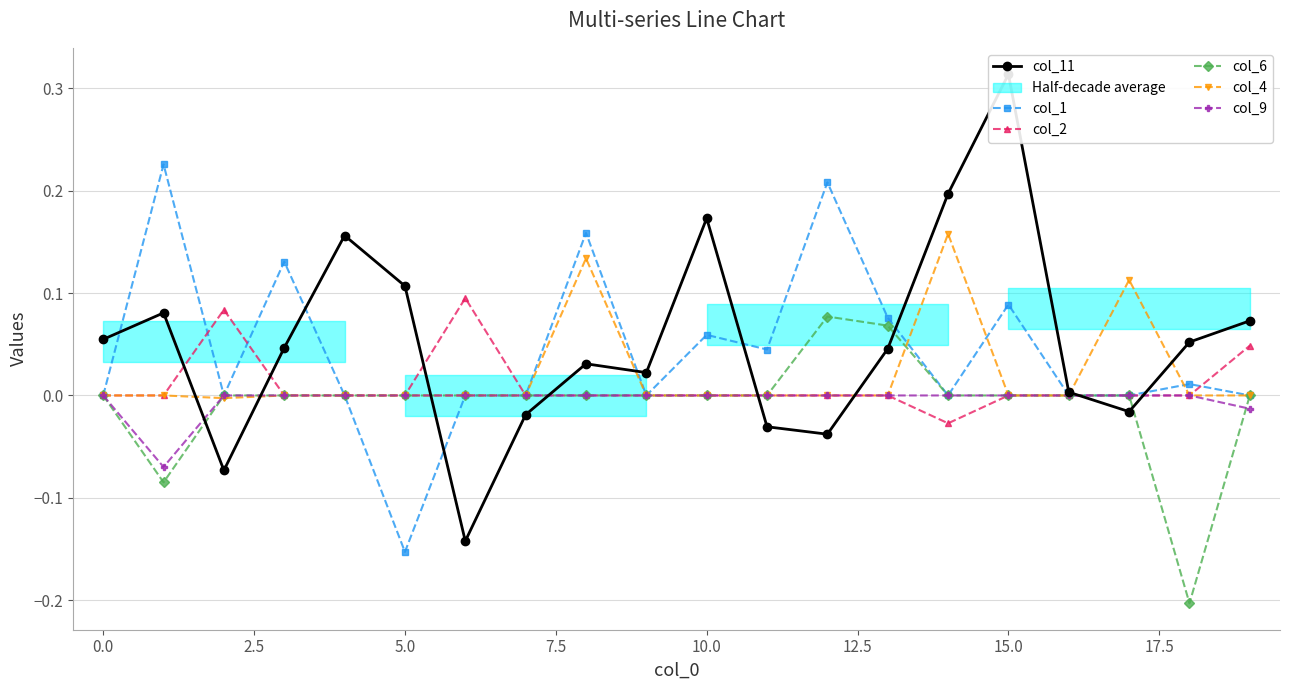

What is the difference between the maximum and minimum values in the col_9 series?

0.1